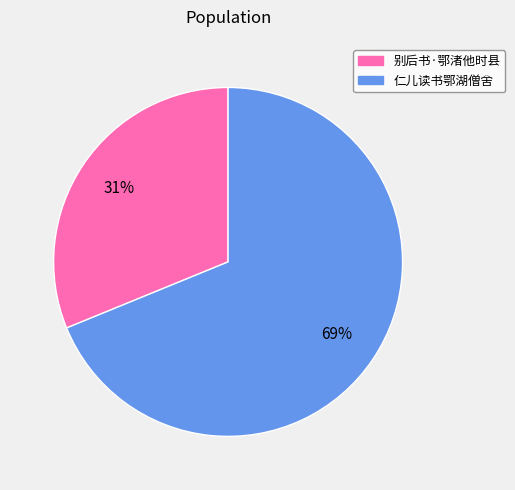

Is there a majority slice in this chart?

Yes